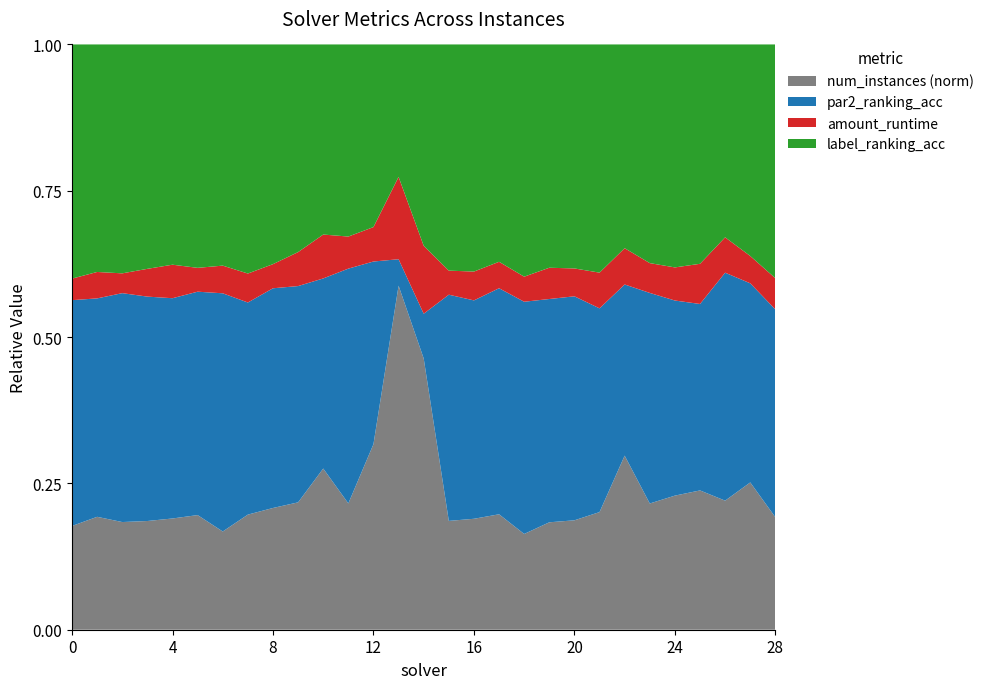

Reading left to right, what are all the values shown in this chart?

par2_ranking_acc: 1.0	0.9	1.0	1.0	1.0	1.0	1.0	0.9	0.9	0.9	0.6	0.8	0.9	0.0	0.1	0.9	0.9	0.9	1.0	1.0	0.9	0.9	0.8	0.9	0.8	0.6	0.9	0.6	0.9
label_ranking_acc: 1.0	0.9	1.0	1.0	1.0	1.0	0.9	1.0	0.9	0.9	0.6	0.6	0.9	0.2	0.3	0.9	0.9	0.9	1.0	1.0	0.9	1.0	0.9	1.0	0.9	0.7	0.8	0.6	1.0
amount_runtime: 0.1	0.1	0.1	0.1	0.2	0.1	0.1	0.1	0.1	0.1	0.1	0.1	0.2	0.1	0.1	0.1	0.1	0.1	0.1	0.1	0.1	0.2	0.2	0.1	0.1	0.1	0.1	0.1	0.1
num_instances_norm: 0.4	0.4	0.5	0.5	0.5	0.5	0.4	0.5	0.5	0.5	0.5	0.4	0.9	0.5	0.4	0.4	0.5	0.5	0.4	0.5	0.5	0.5	0.8	0.6	0.5	0.5	0.5	0.4	0.5